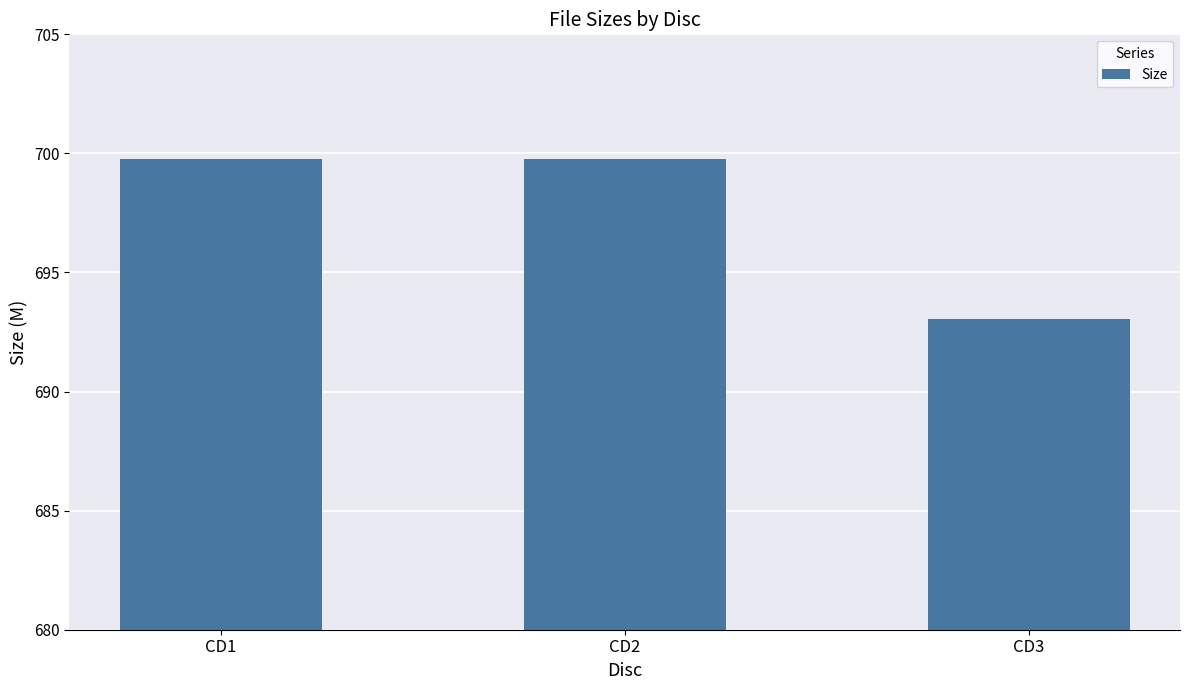

Does the chart contain stacked bars?

No